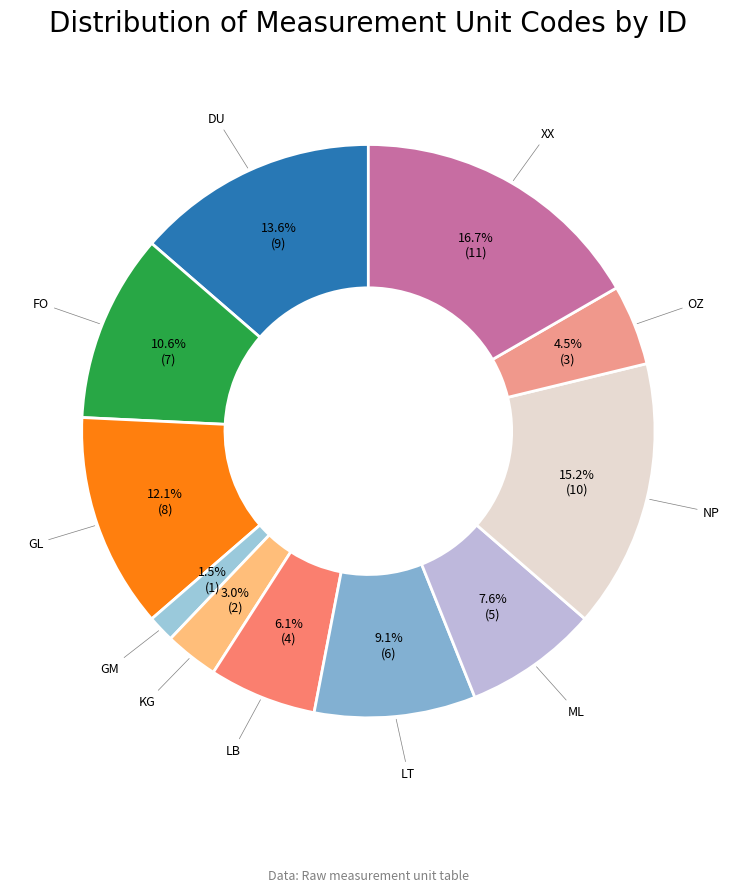

True or false: NP accounts for 28% of the total.

False